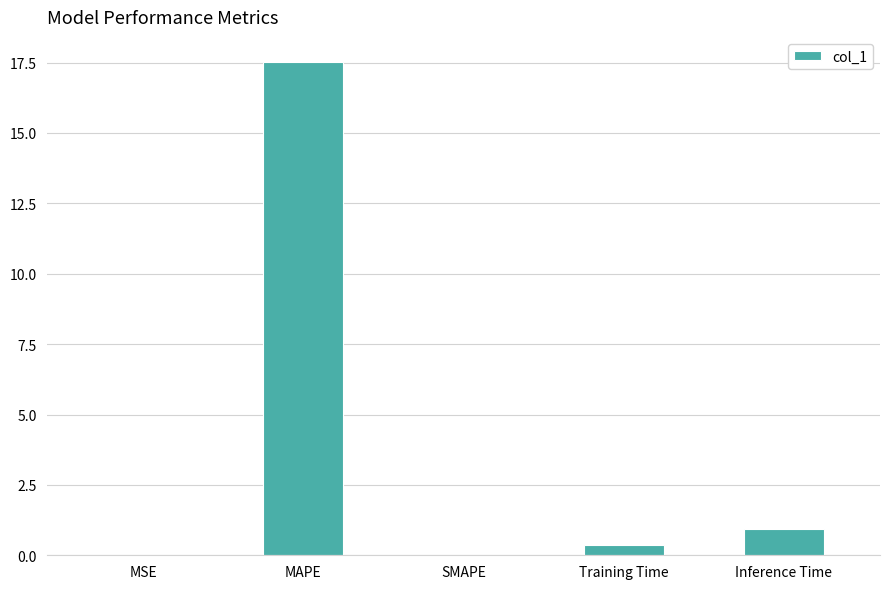

True or false: the data shows 0.9 at Inference Time.

True